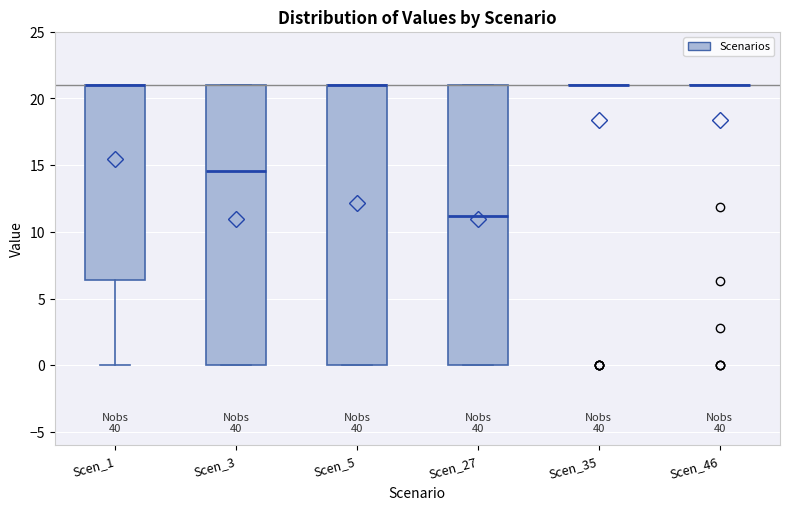

Reading left to right, read every box against the y-axis: the position of its median line, the range the box covers, and the ends of its whiskers. The values are not printed on the chart, so give them approximately, as read against the axis.

Scen_1: median 21.0 (drawn on the box's upper edge), box 6.5 to 21.0, whiskers 0.0 to 21.0
Scen_3: median 14.5, box 0.0 to 21.0, whiskers 0.0 to 21.0
Scen_5: median 21.0 (drawn on the box's upper edge), box 0.0 to 21.0, whiskers 0.0 to 21.0
Scen_27: median 11.0, box 0.0 to 21.0, whiskers 0.0 to 21.0
Scen_35: box collapsed to a line at 21.0, whiskers 21.0 to 21.0
Scen_46: box collapsed to a line at 21.0, whiskers 21.0 to 21.0